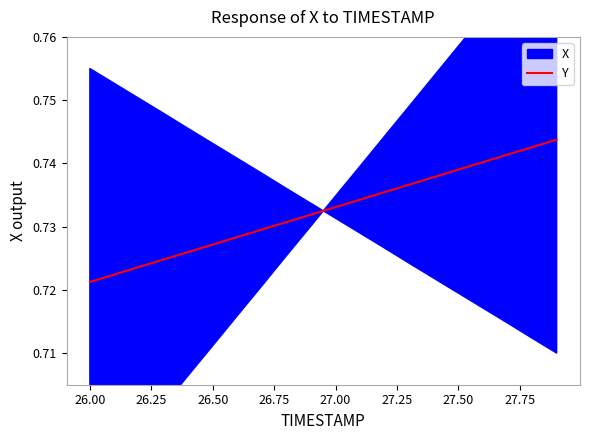

True or false: Y has a value of 0.4 at 27.50.

False